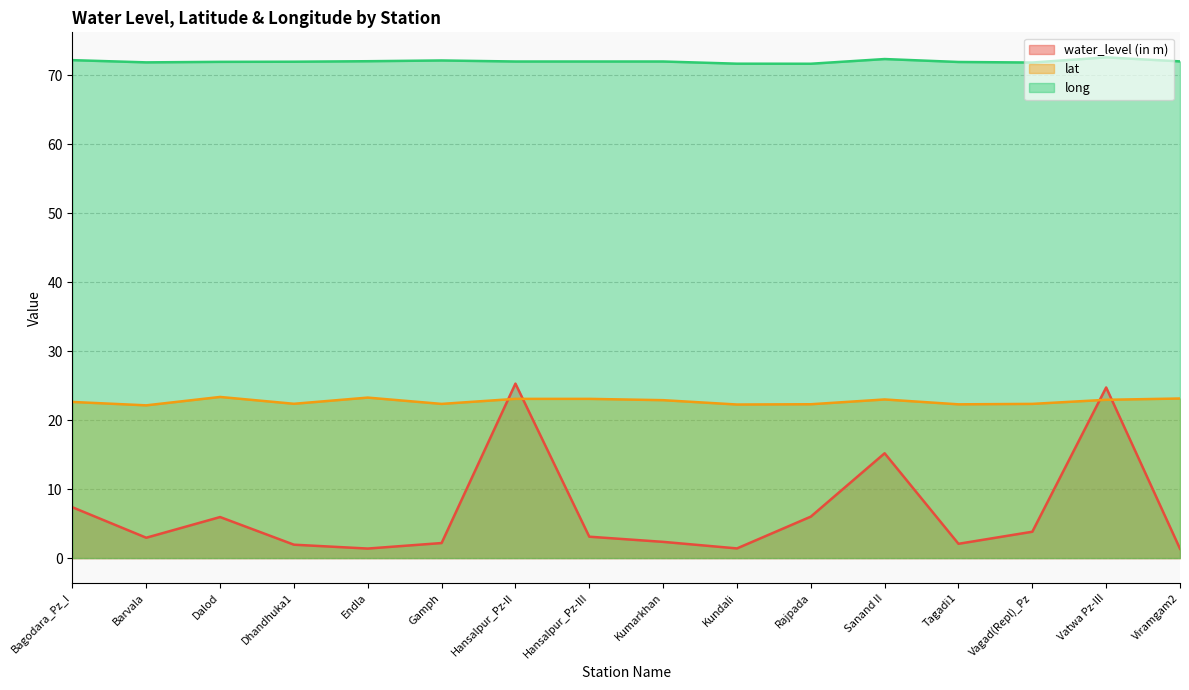

True or false: lat has a value of 22.6 at Bagodara_Pz_I.

True